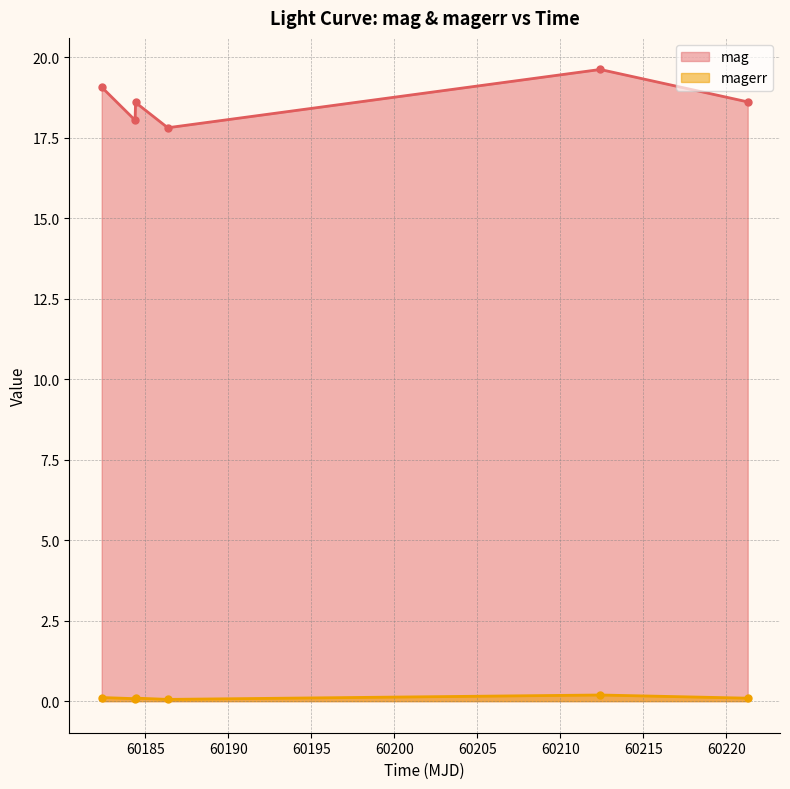

How many data points does each series have?

6